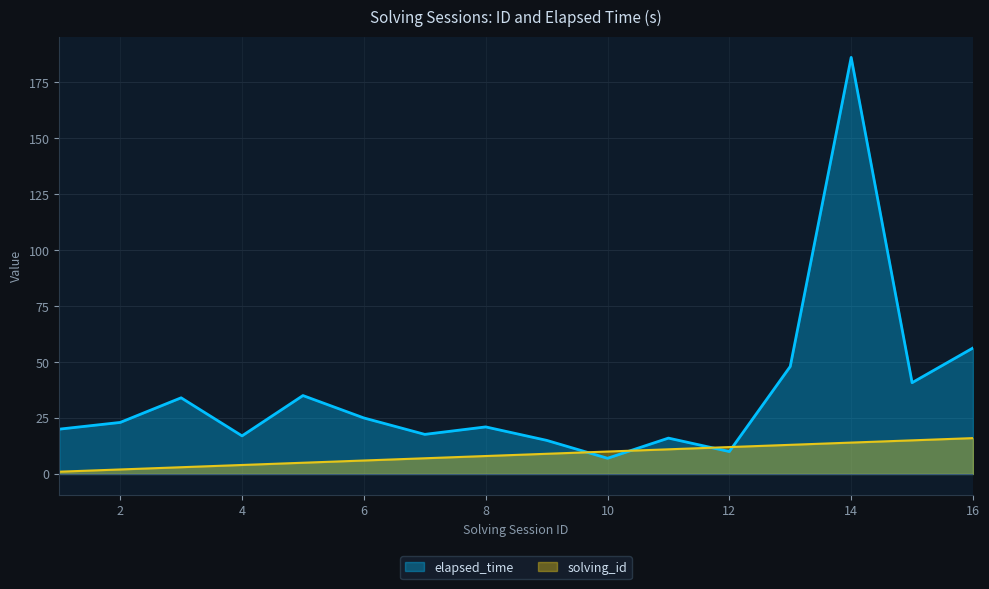

How many lines are shown in the chart?

2